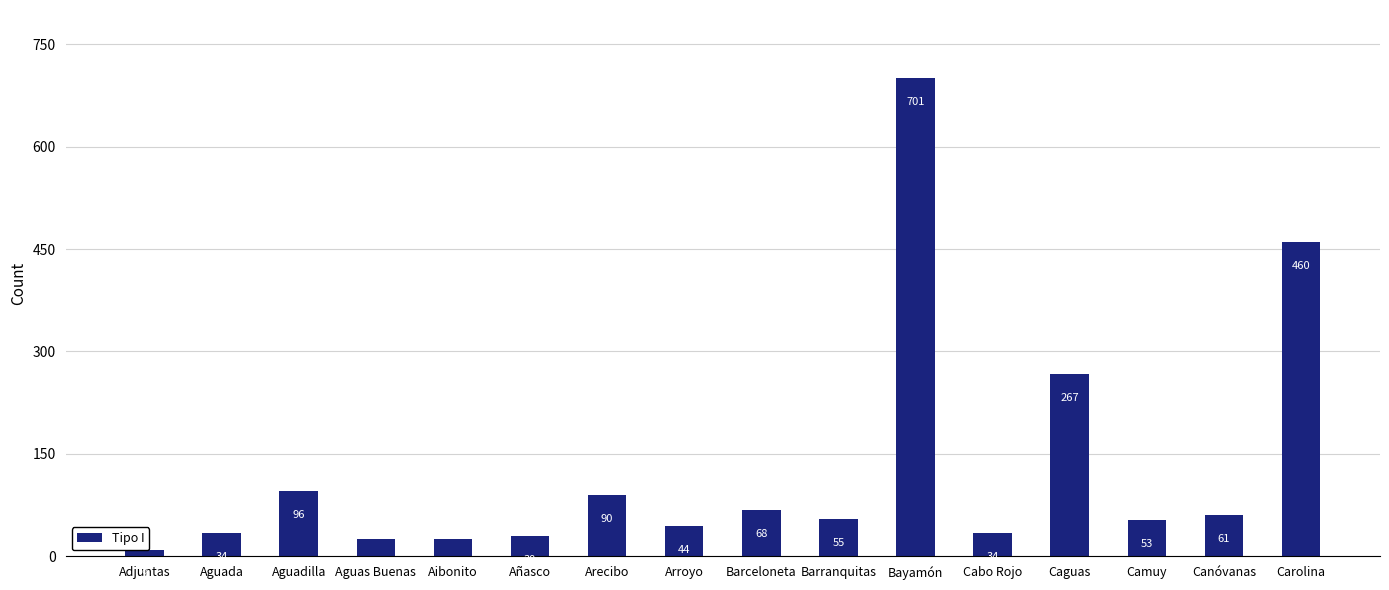

What is the sum of the values at Bayamón and Adjuntas?

710